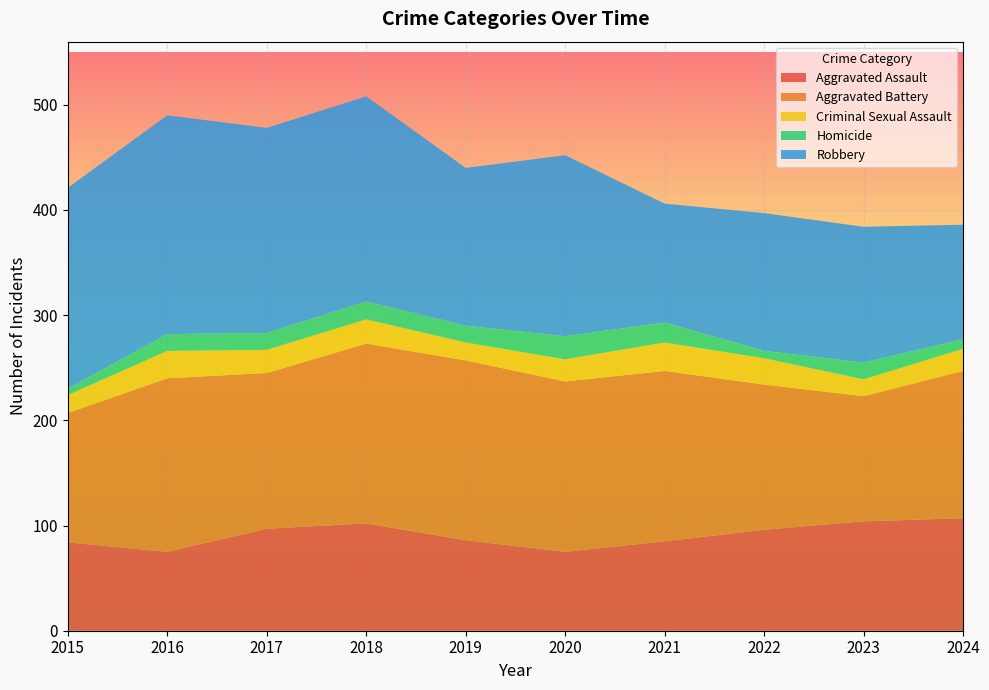

Reading right to left, what are all the values shown in this chart?

Aggravated Assault: 107	104	96	85	75	86	102	97	75	84
Aggravated Battery: 140	119	138	162	162	171	171	148	165	123
Criminal Sexual Assault: 21	16	25	27	21	17	23	22	26	17
Homicide: 9	16	7	19	22	16	17	16	16	6
Robbery: 109	129	131	113	172	150	195	195	208	191